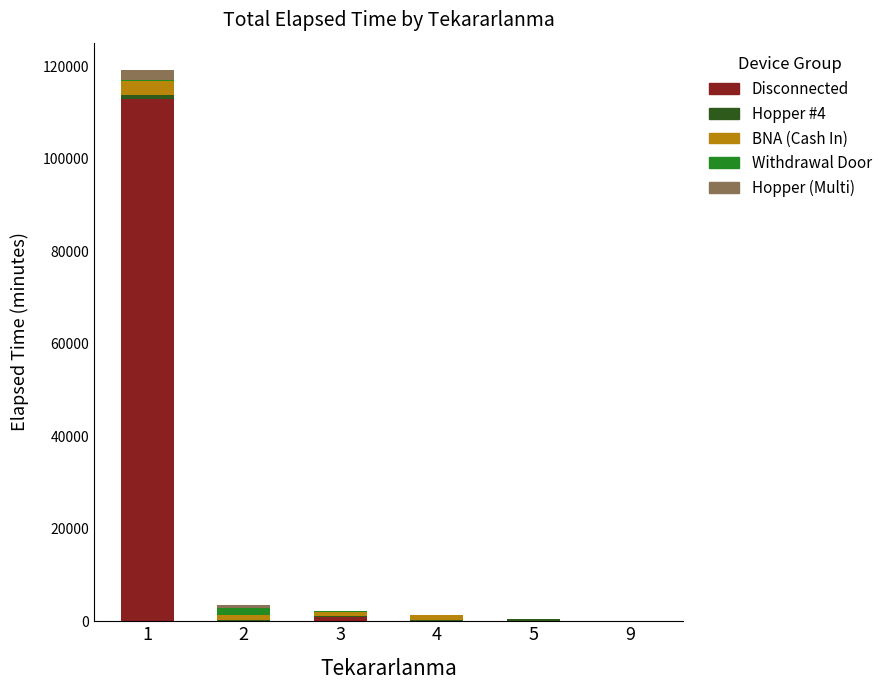

How many Hopper (Multi) values are between 0 and 590?

5